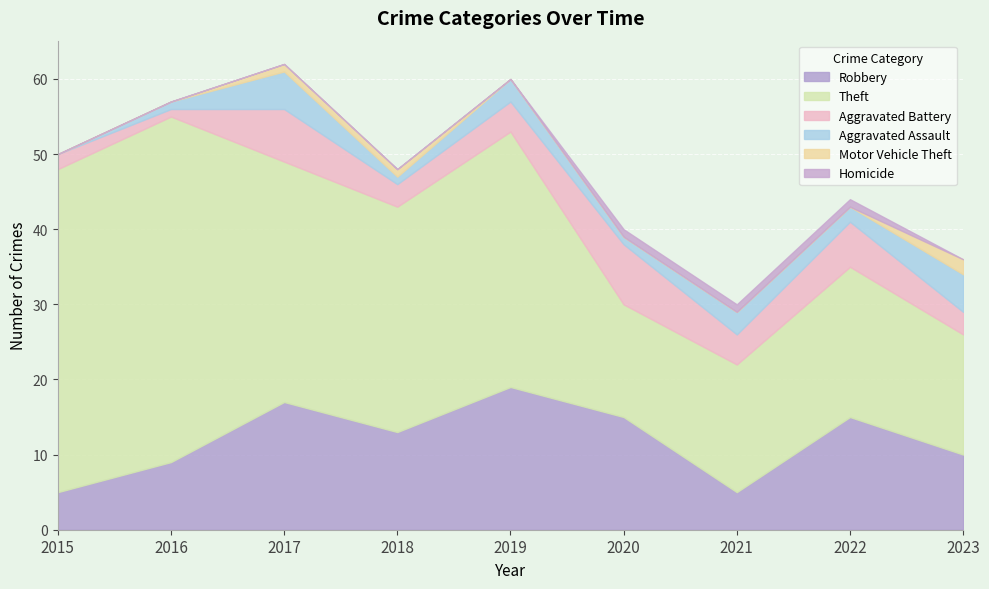

True or false: Theft and Robbery intersect in this chart.

False